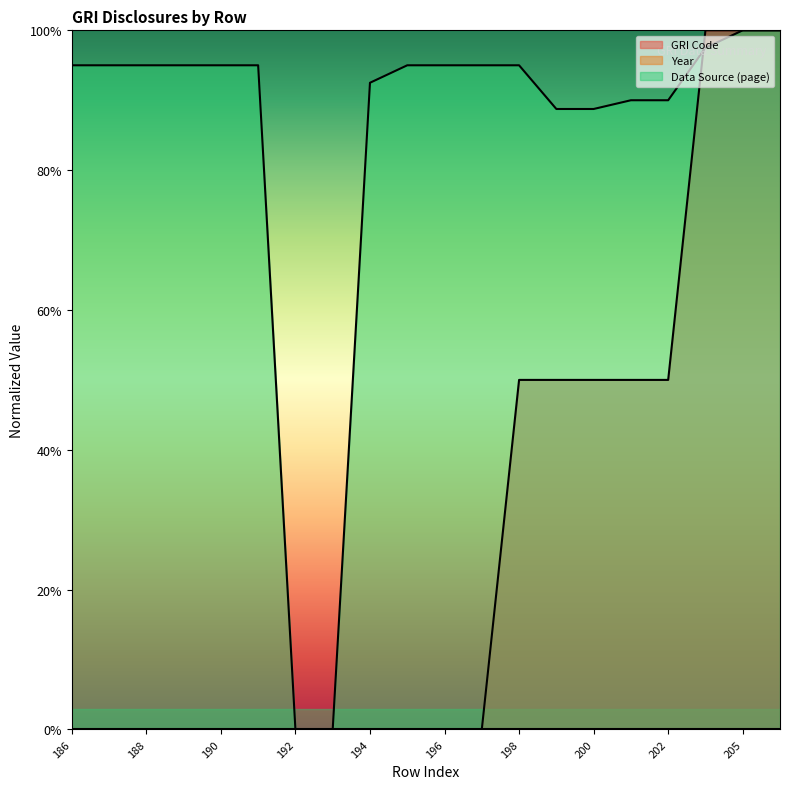

True or false: GRI Code has more than 2 interior local peaks.

False